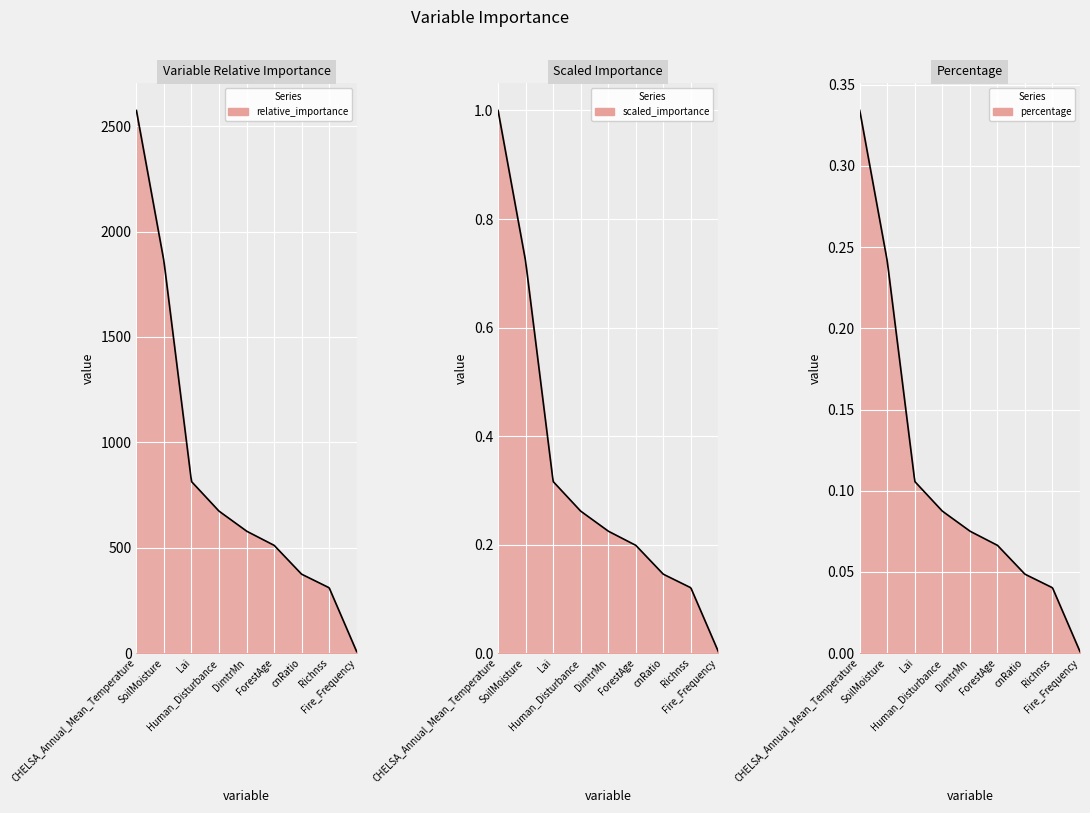

What is the value of the percentage point at the 5th from the left?

0.1